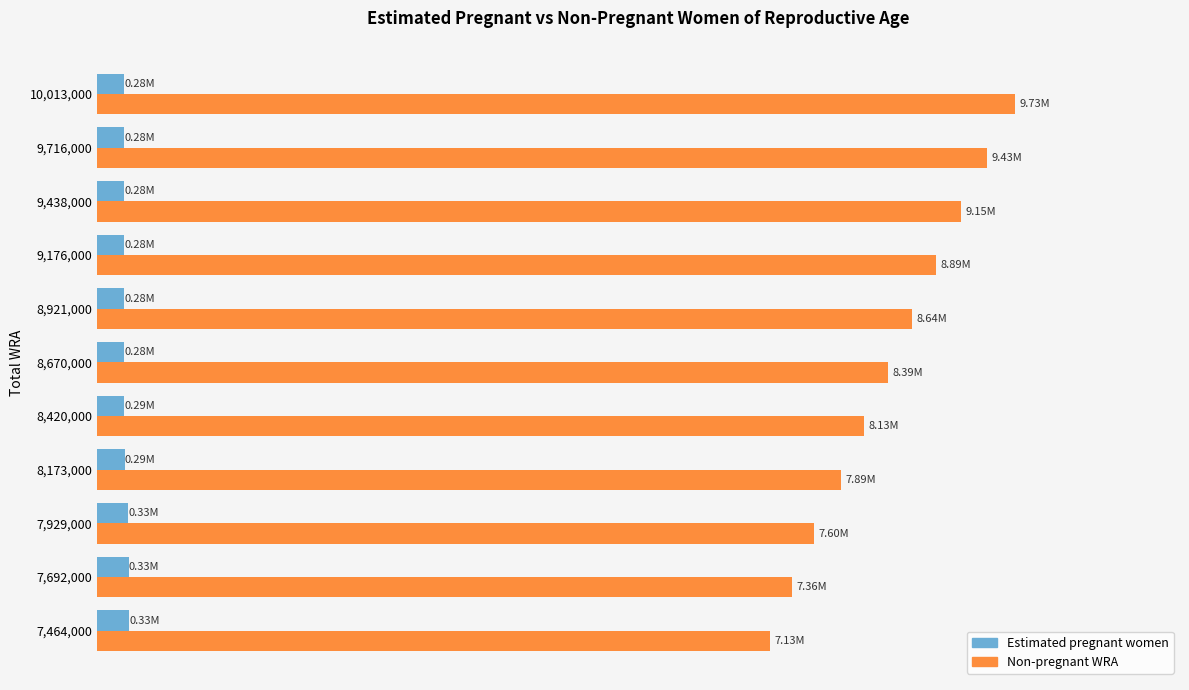

At which label is Non-pregnant WRA closest to 8430799?

8,670,000